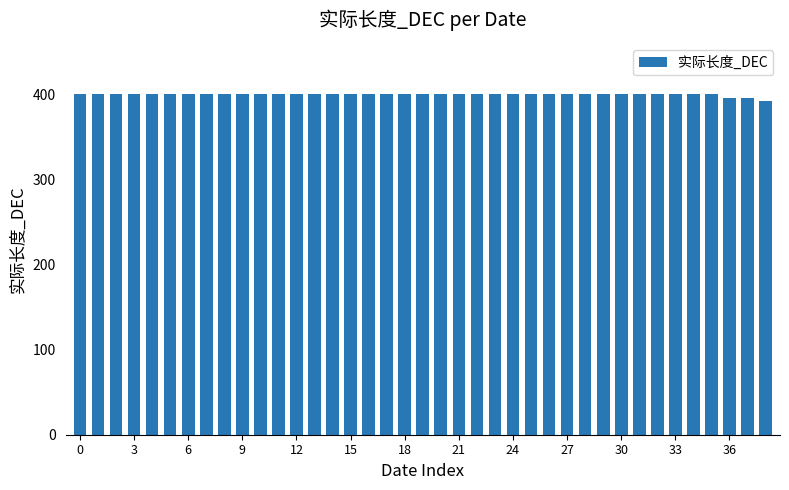

How many values are between 400 and 401?

36